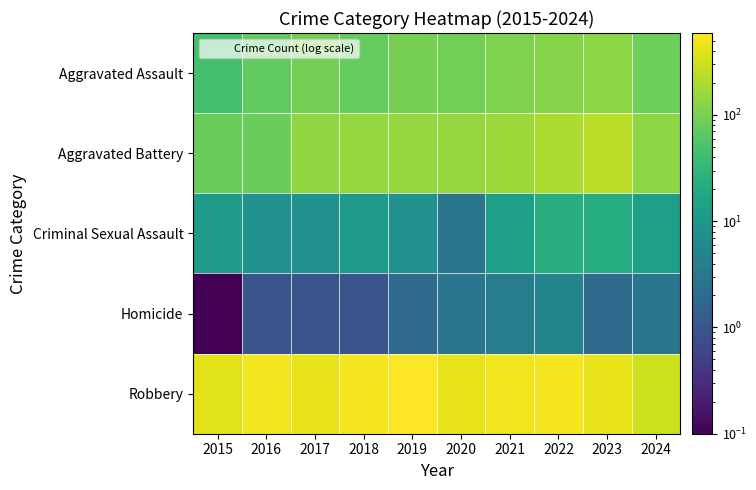

How many data points does each series have?

10